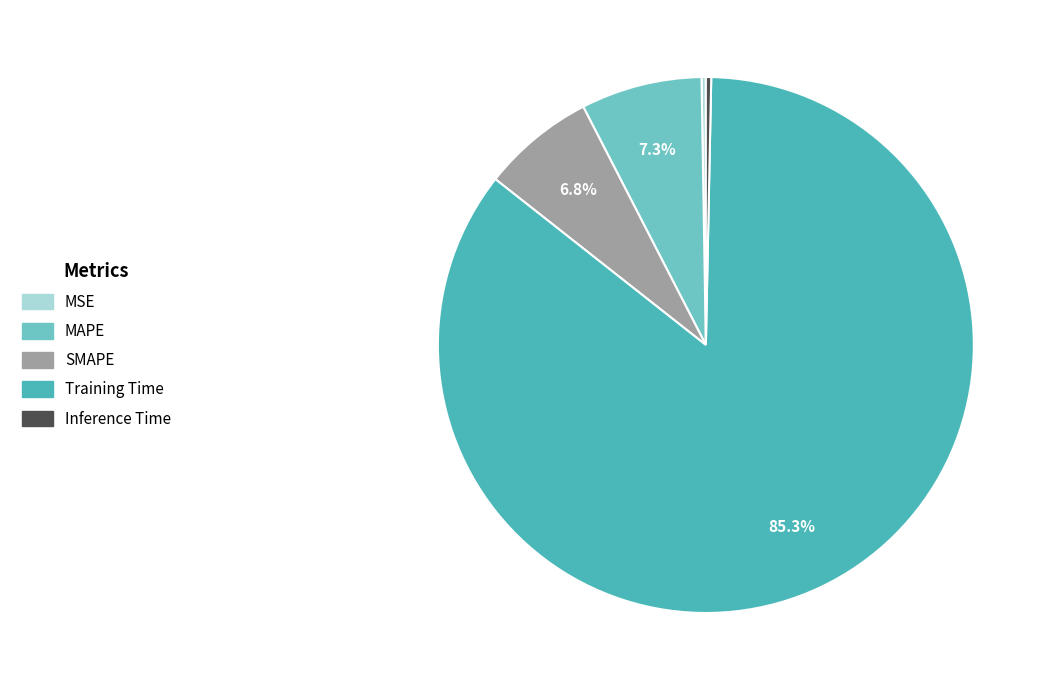

Combined, what portion of the pie is Training Time and SMAPE?

92.1%